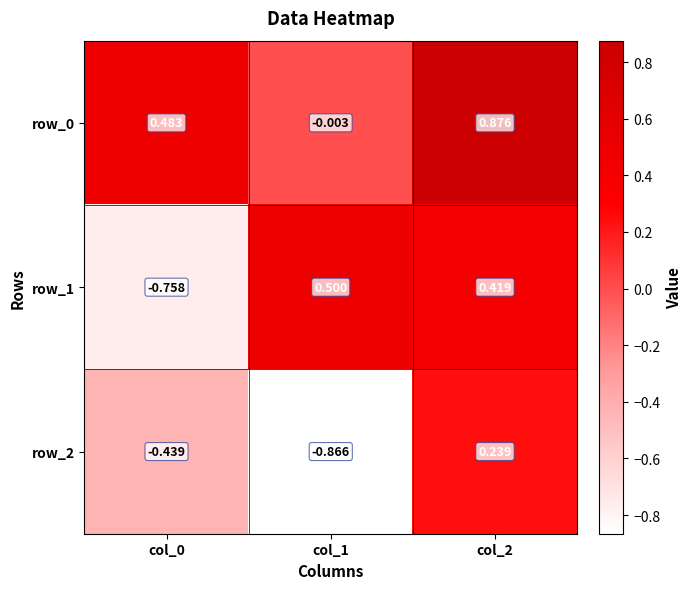

Is the value of row_2 at col_0 greater than the value of row_0 at col_1?

No